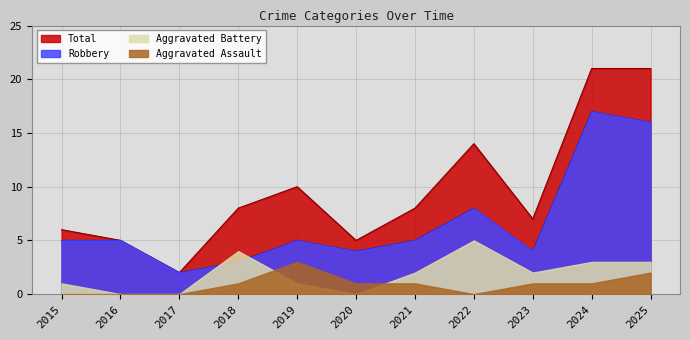

How many data points does each series have?

11